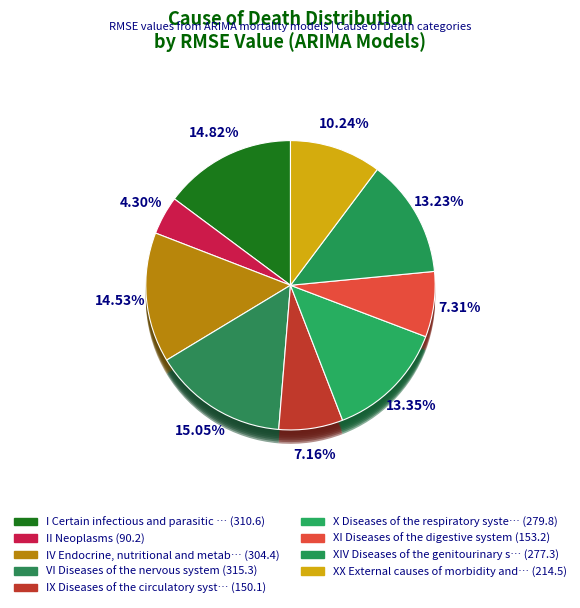

Rank the categories by value from lowest to highest.

II Neoplasms, IX Diseases of the circulatory system, XI Diseases of the digestive system, XX External causes of morbidity and mortality, XIV Diseases of the genitourinary system, X Diseases of the respiratory system, IV Endocrine, nutritional and metabolic, I Certain infectious and parasitic diseases, VI Diseases of the nervous system